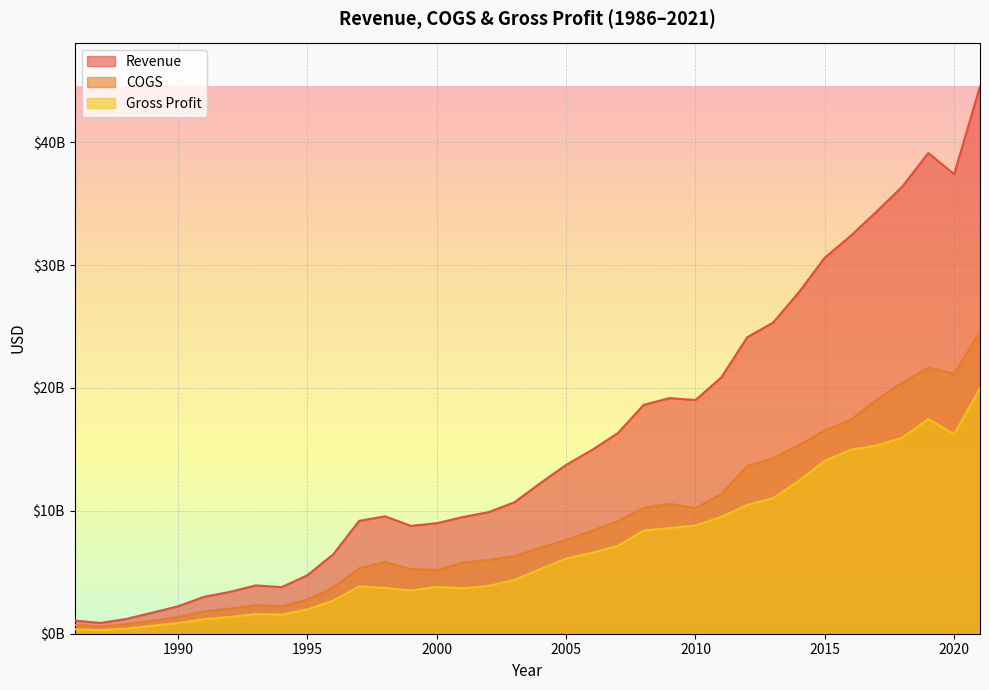

Which category has the highest value across all series?

2021